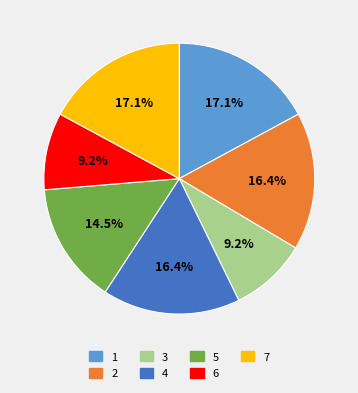

What portion of the pie excludes 1?

82.9%